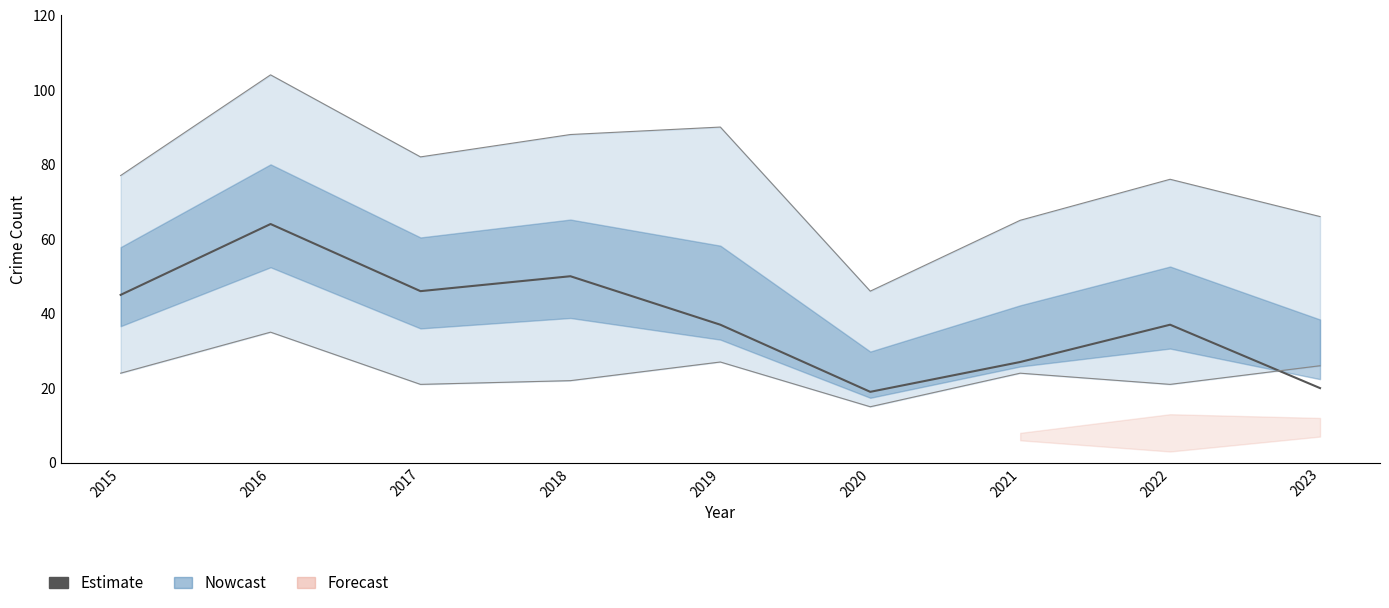

What is the change in value from 2015 to 2016?

+19